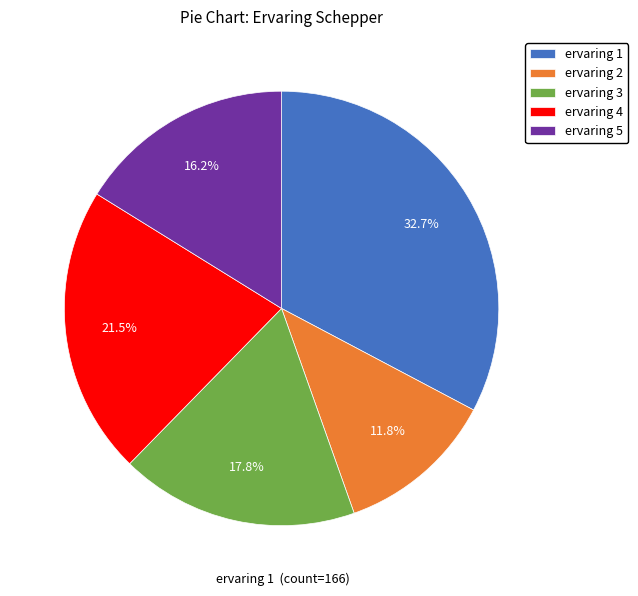

Which has a higher value, ervaring 3 or ervaring 2?

ervaring 3